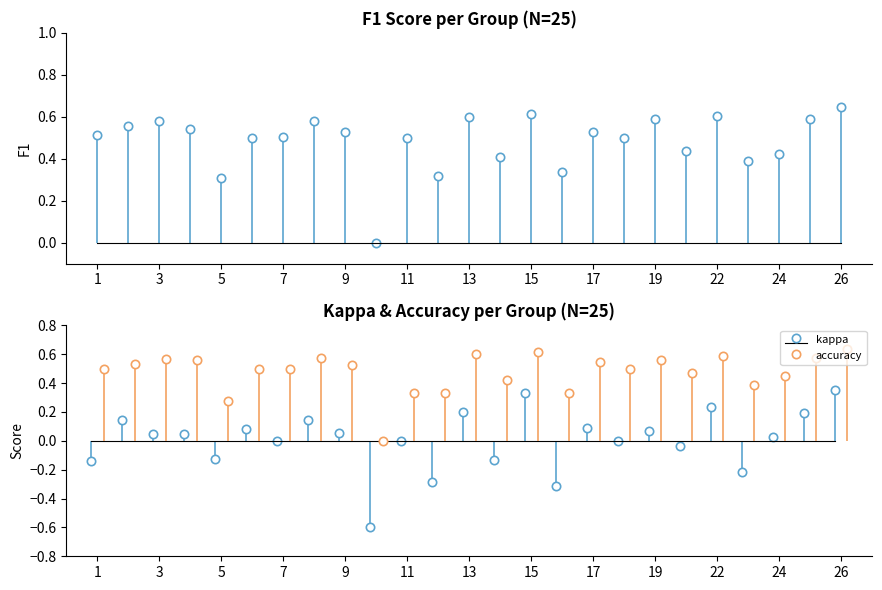

List the labels in order of f1 value, largest first.

26, 15, 22, 13, 19, 25, 8, 3, 2, 4, 17, 9, 1, 7, 6, 11, 18, 21, 24, 14, 23, 16, 12, 5, 10